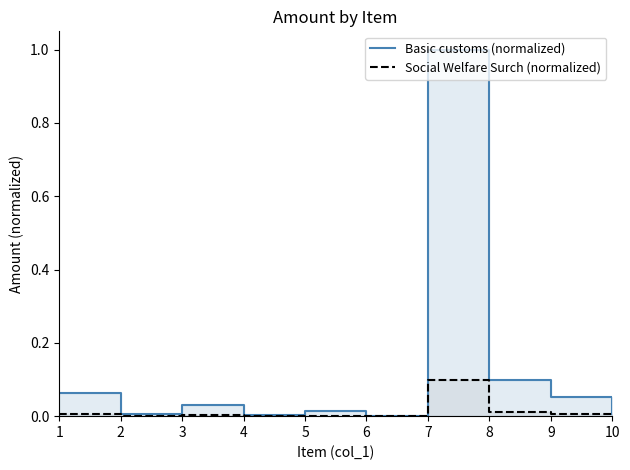

Between 4 and 6, which is larger?

4